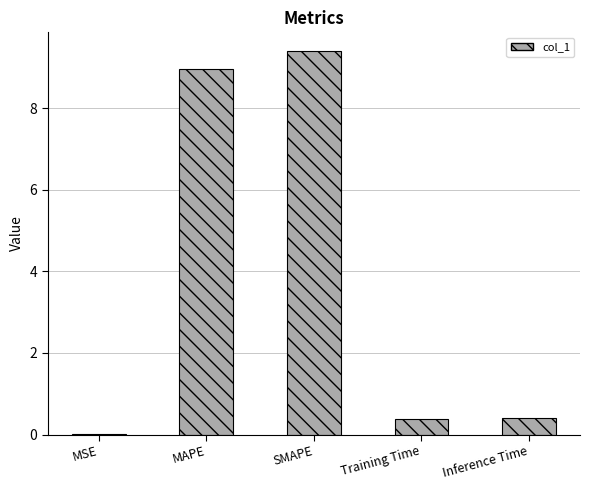

True or false: the data shows 0.4 at Training Time.

True